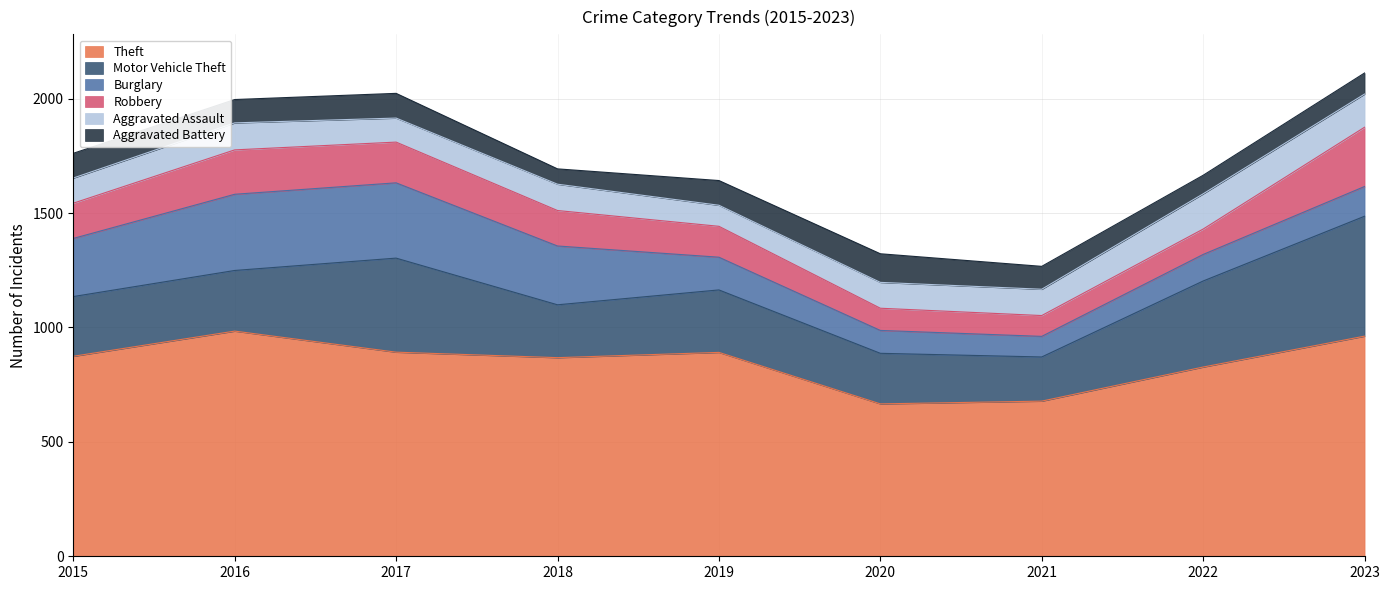

How many series are shown in this chart?

6